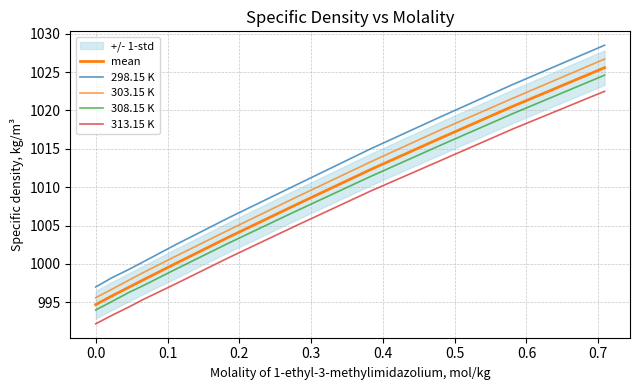

How many data points in 313.15 K are less than 1000?

5